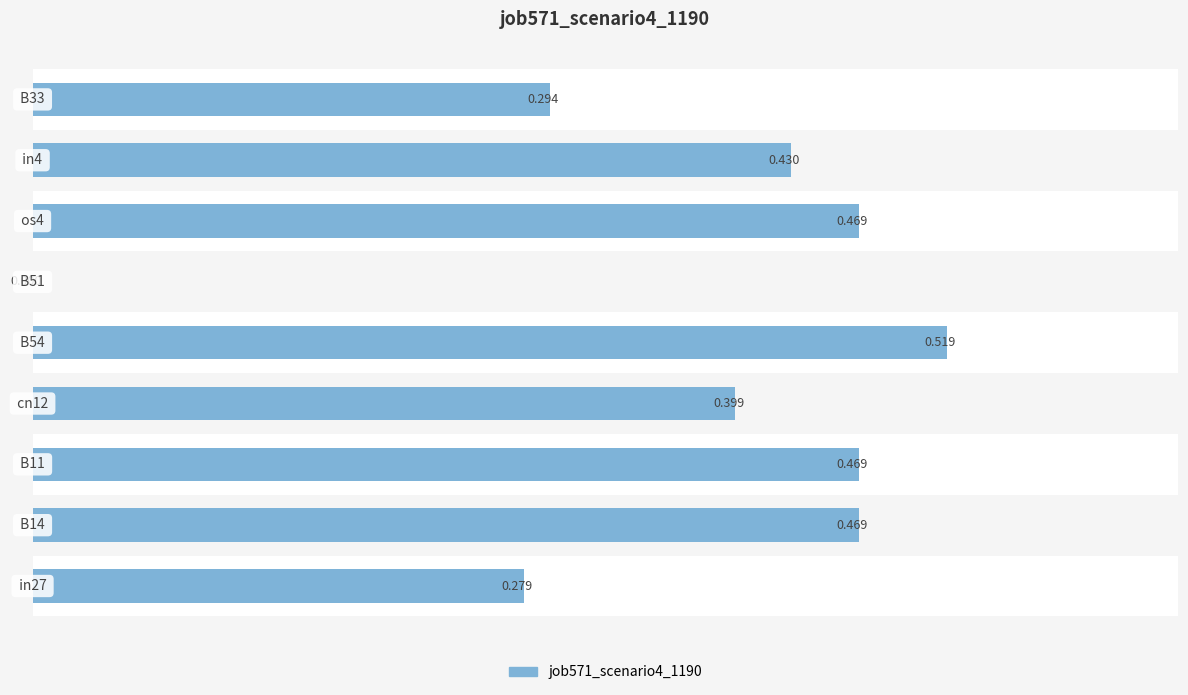

Are the bars horizontal?

Yes